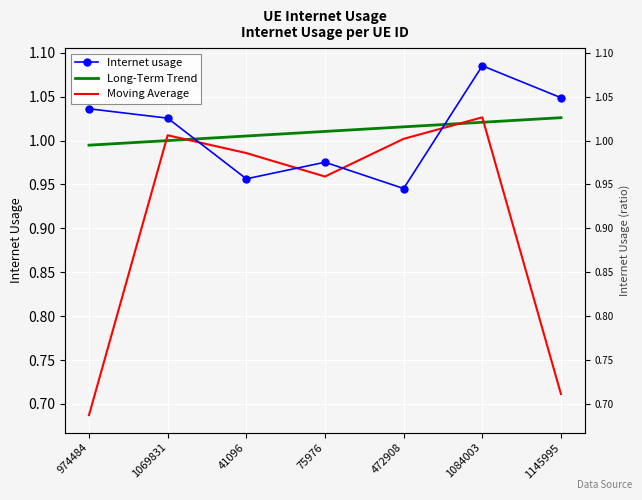

Rank the series at 75976 from highest to lowest value.

Long-Term Trend, Internet usage, Moving Average